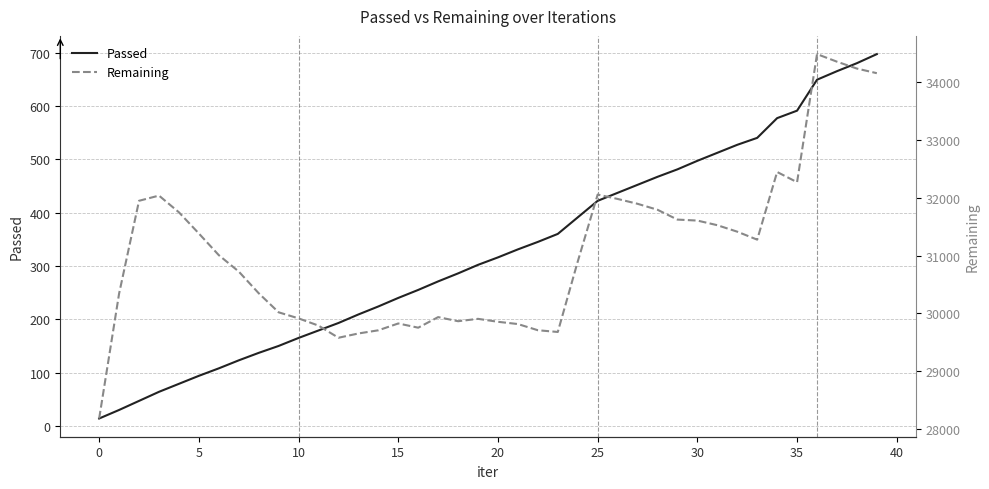

True or false: Remaining and Passed intersect in this chart.

False